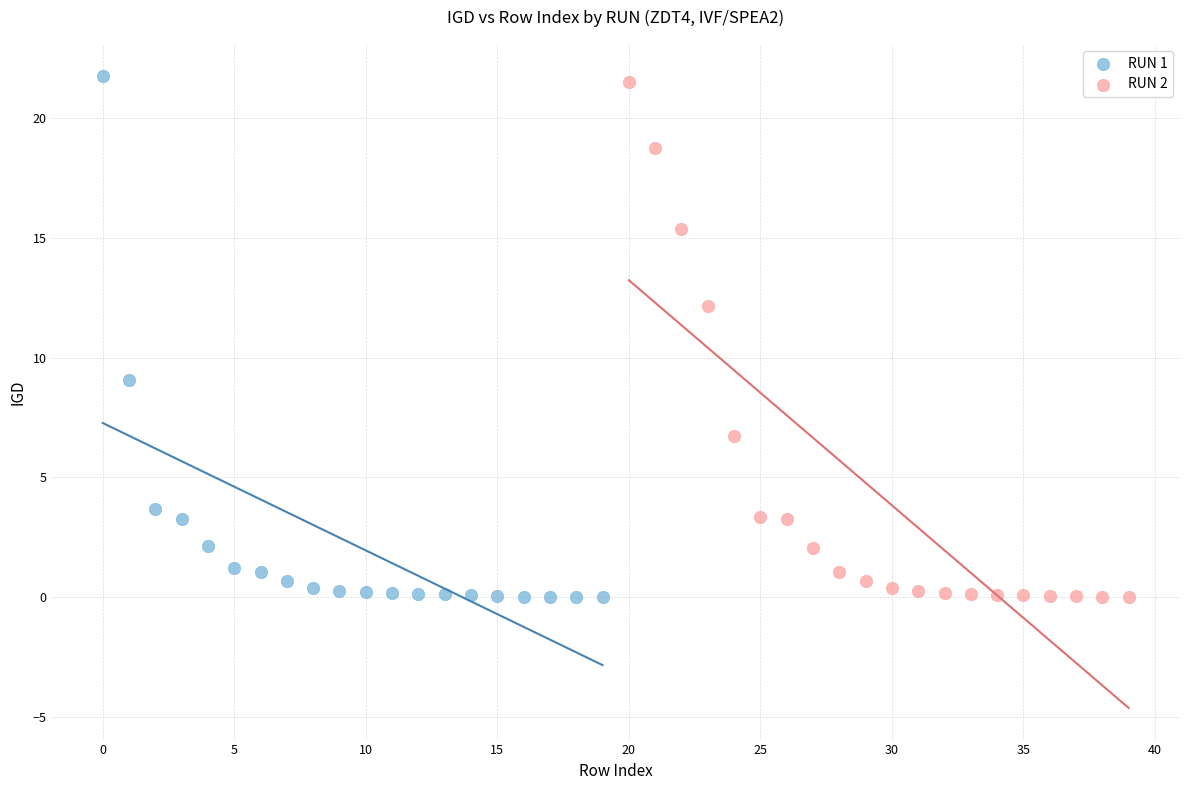

Which series has the largest Y range (max minus min)?

RUN 1